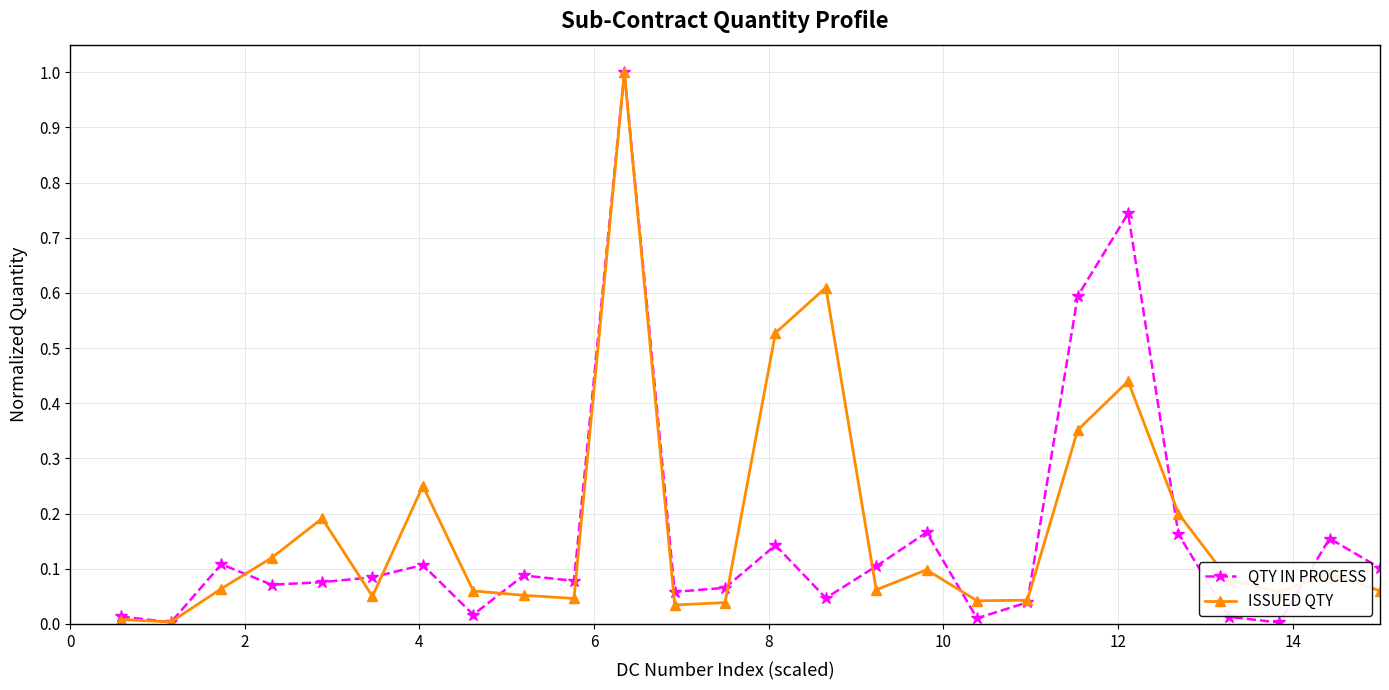

What is the highest value of the QTY IN PROCESS series?

1.0